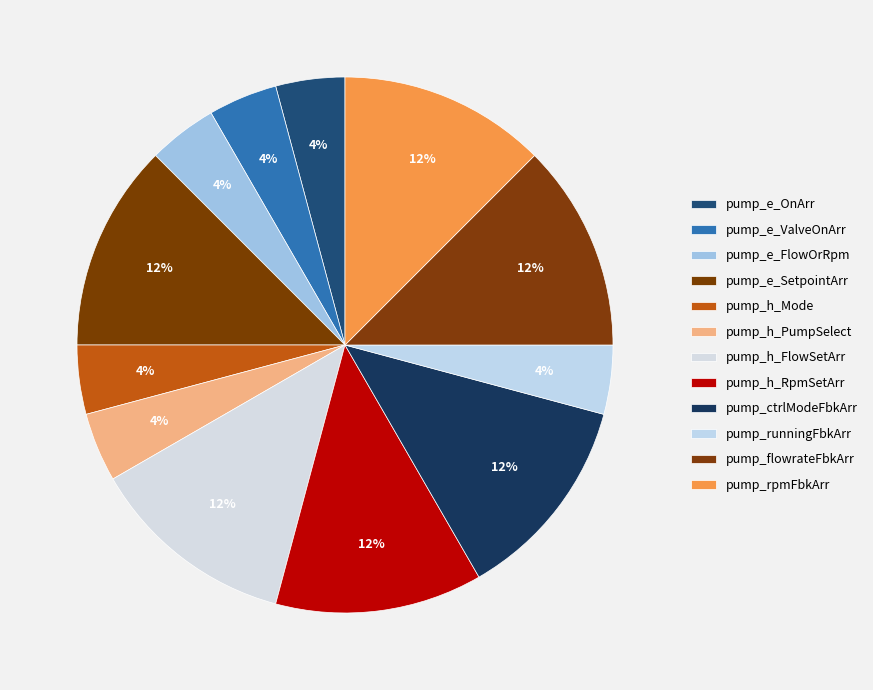

Count the number of slices in the pie.

12